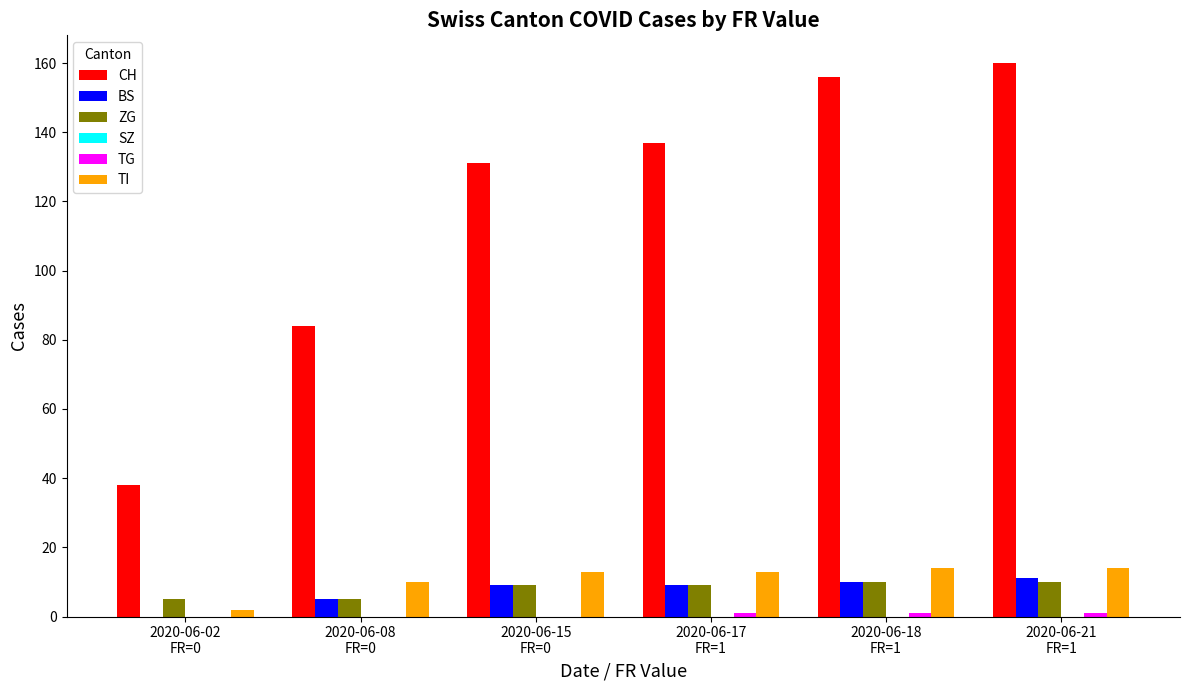

What is the maximum value for CH?

160